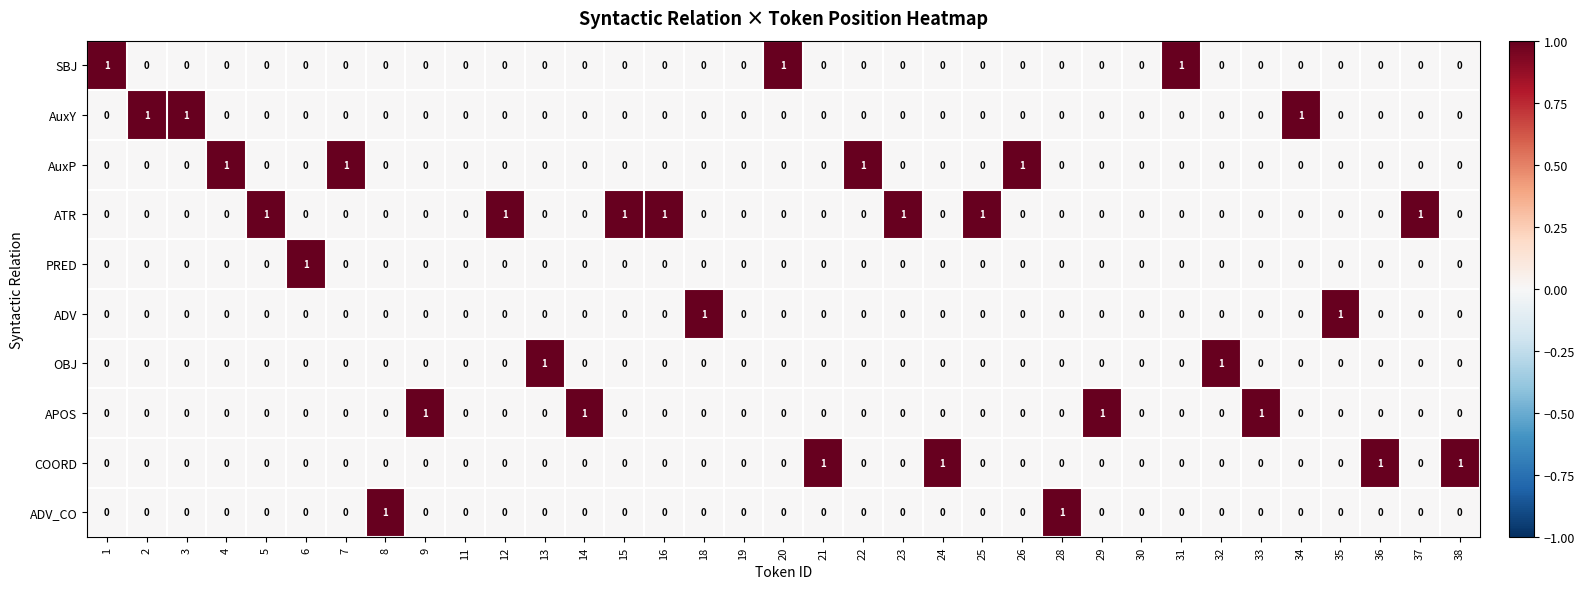

Which series has the largest total across all categories?

ATR